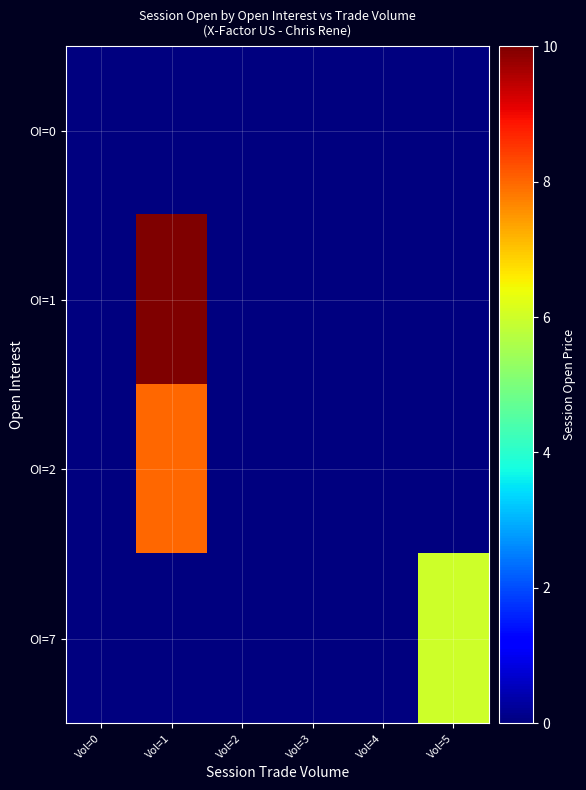

Reading left to right, transcribe all the data shown in this chart.

OI=0: Vol=0=0	Vol=1=0	Vol=2=0	Vol=3=0	Vol=4=0	Vol=5=0
OI=1: Vol=0=0	Vol=1=10	Vol=2=0	Vol=3=0	Vol=4=0	Vol=5=0
OI=2: Vol=0=0	Vol=1=8	Vol=2=0	Vol=3=0	Vol=4=0	Vol=5=0
OI=7: Vol=0=0	Vol=1=0	Vol=2=0	Vol=3=0	Vol=4=0	Vol=5=6